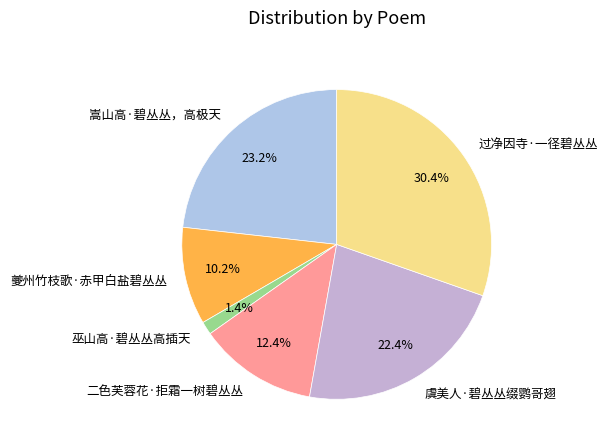

To the nearest percent, what is the difference between the 夔州竹枝歌·赤甲白盐碧丛丛 and 巫山高·碧丛丛高插天 slice percentages?

9%